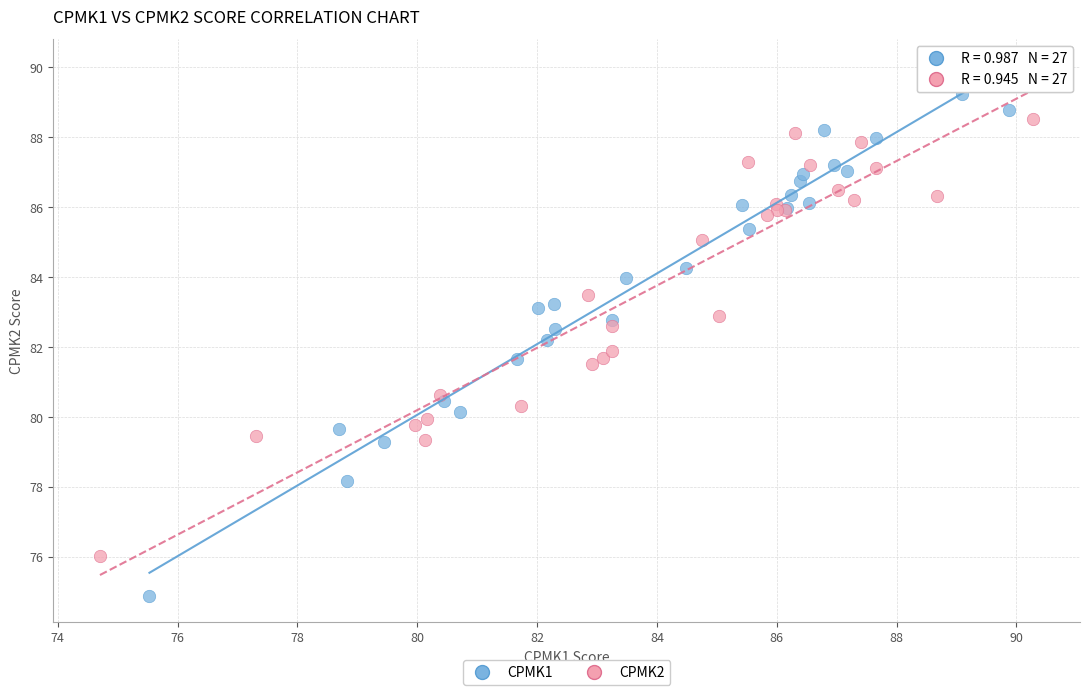

Which series contains the lowest Y value?

CPMK1